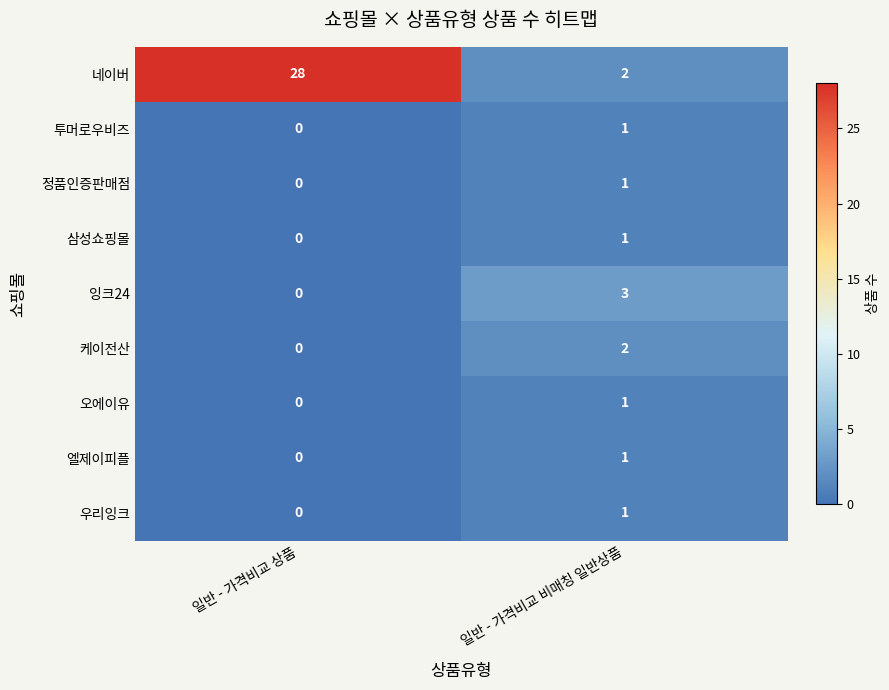

Reading left to right, extract all data points from this chart.

네이버: 28	2
투머로우비즈: 0	1
정품인증판매점: 0	1
삼성쇼핑몰: 0	1
잉크24: 0	3
케이전산: 0	2
오에이유: 0	1
엘제이피플: 0	1
우리잉크: 0	1